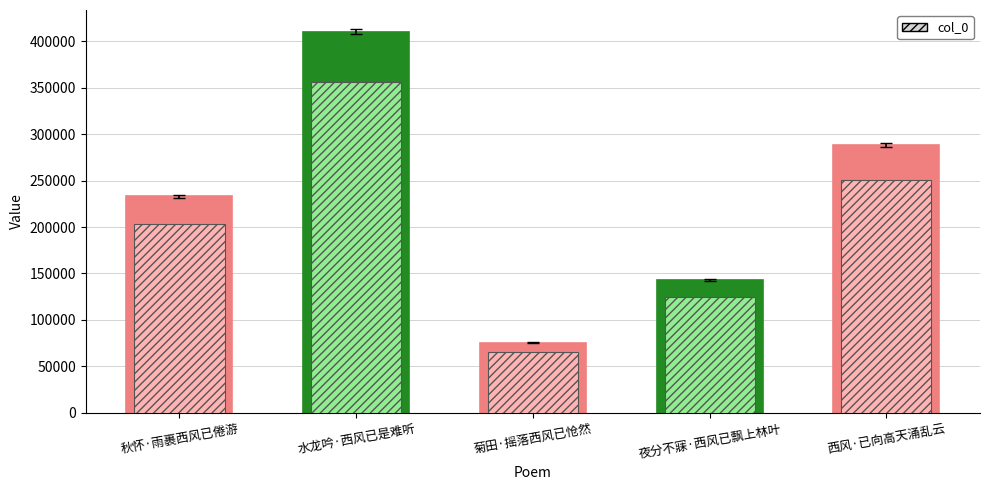

How many bars are there in total?

5